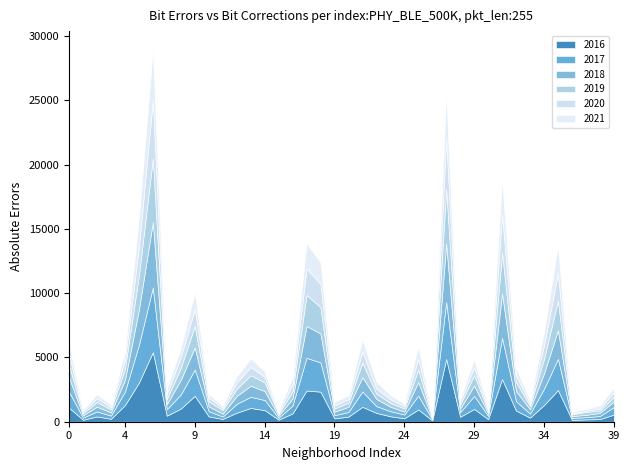

Reading right to left, list all the values displayed in this chart.

2016: 554	201	179	144	2465	1297	320	869	3320	201	995	388	4881	103	956	266	426	688	1158	397	258	2340	2429	646	160	906	1070	700	216	415	2015	1024	470	5413	3037	1291	226	412	150	1093
2017: 585	243	173	153	2429	1260	309	733	3208	260	1012	359	4430	86	1071	295	395	527	1195	356	251	2269	2545	614	144	784	867	689	187	400	2041	1097	503	5036	2936	1047	249	386	170	1230
2018: 439	240	183	140	2221	1194	338	781	3439	198	806	285	4554	72	1056	227	349	557	1116	408	267	2253	2474	546	159	696	859	610	220	384	1719	1134	392	5091	2749	911	243	373	182	1103
2019: 358	170	220	137	2293	1134	259	721	3182	189	811	302	4250	75	959	247	294	403	1126	318	250	2050	2412	556	140	680	817	559	285	378	1660	946	397	4949	2664	856	239	365	164	957
2020: 380	181	107	60	2131	1040	198	487	2995	150	605	259	3915	73	852	188	285	412	850	275	237	1811	2064	533	124	429	648	491	153	313	1342	818	395	4534	2189	683	168	301	146	862
2021: 343	216	139	104	2124	1000	233	558	2668	170	606	199	3479	61	956	176	324	528	925	271	286	1666	1948	551	125	432	654	471	171	258	1294	679	392	3921	2204	621	185	294	119	761